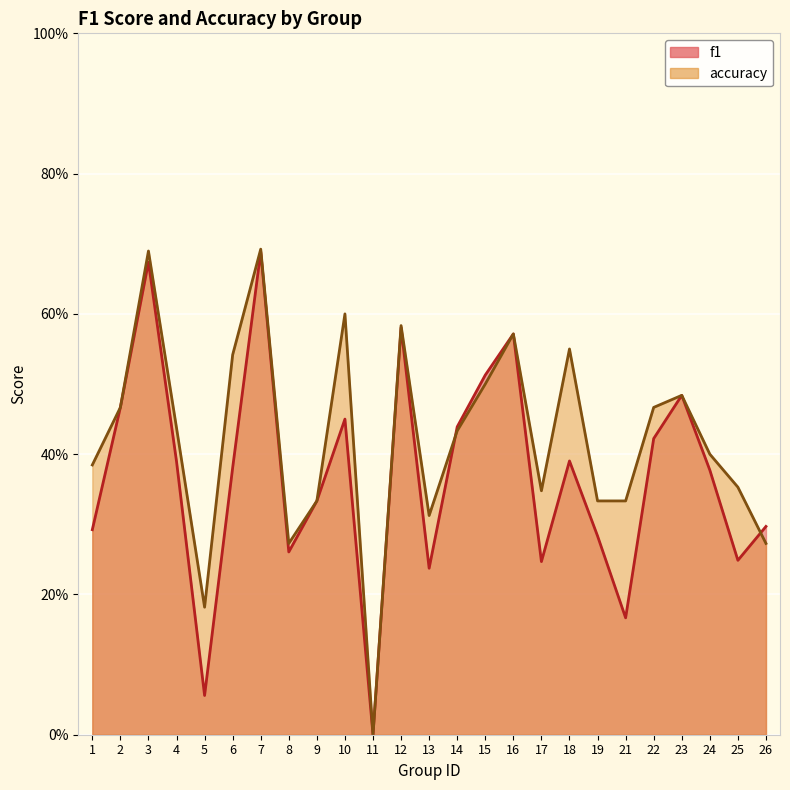

Reading left to right, extract all data points from this chart.

f1: 0.3	0.5	0.7	0.4	0.1	0.4	0.7	0.3	0.3	0.5	0.0	0.6	0.2	0.4	0.5	0.6	0.2	0.4	0.3	0.2	0.4	0.5	0.4	0.2	0.3
accuracy: 0.4	0.5	0.7	0.4	0.2	0.5	0.7	0.3	0.3	0.6	0.0	0.6	0.3	0.4	0.5	0.6	0.3	0.6	0.3	0.3	0.5	0.5	0.4	0.4	0.3